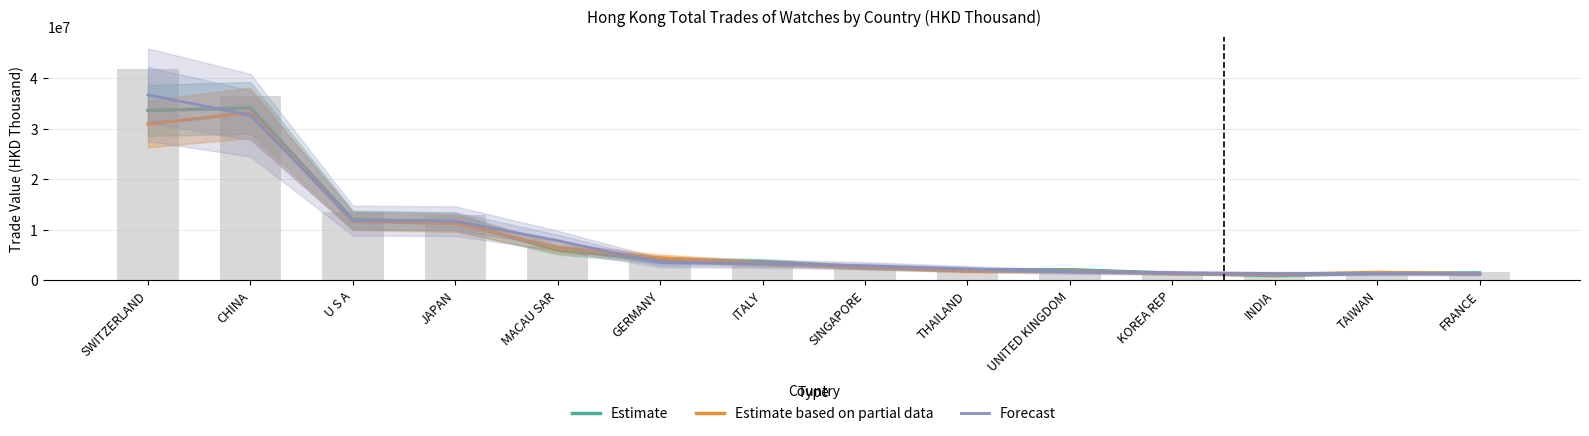

What is the label of the 13th bar from the left?

TAIWAN